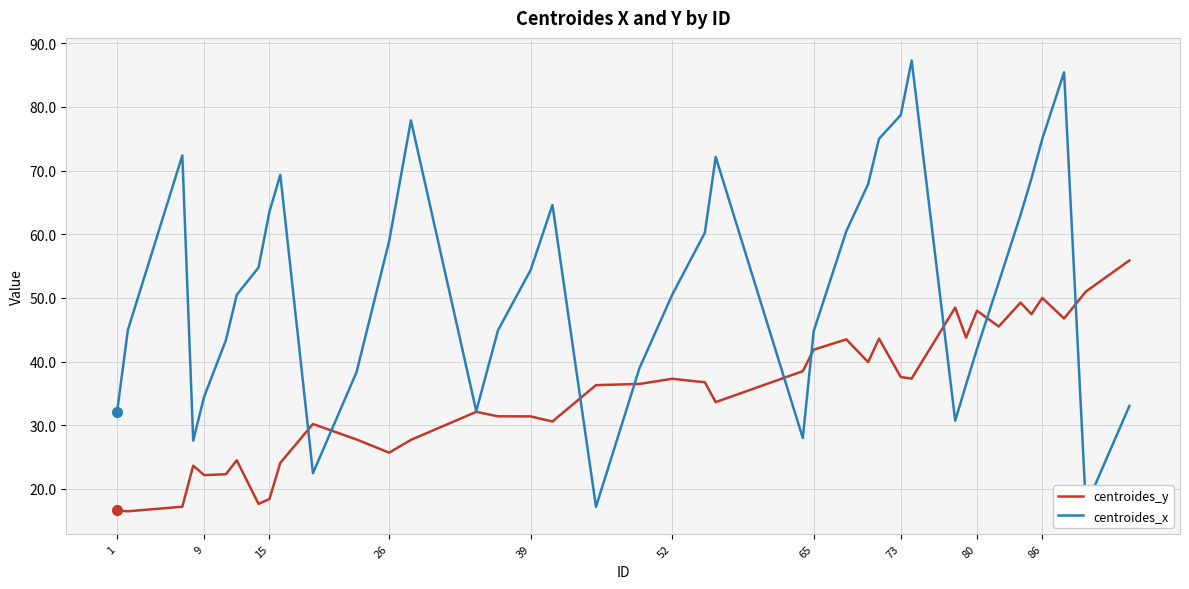

What is the smallest value displayed?

16.5